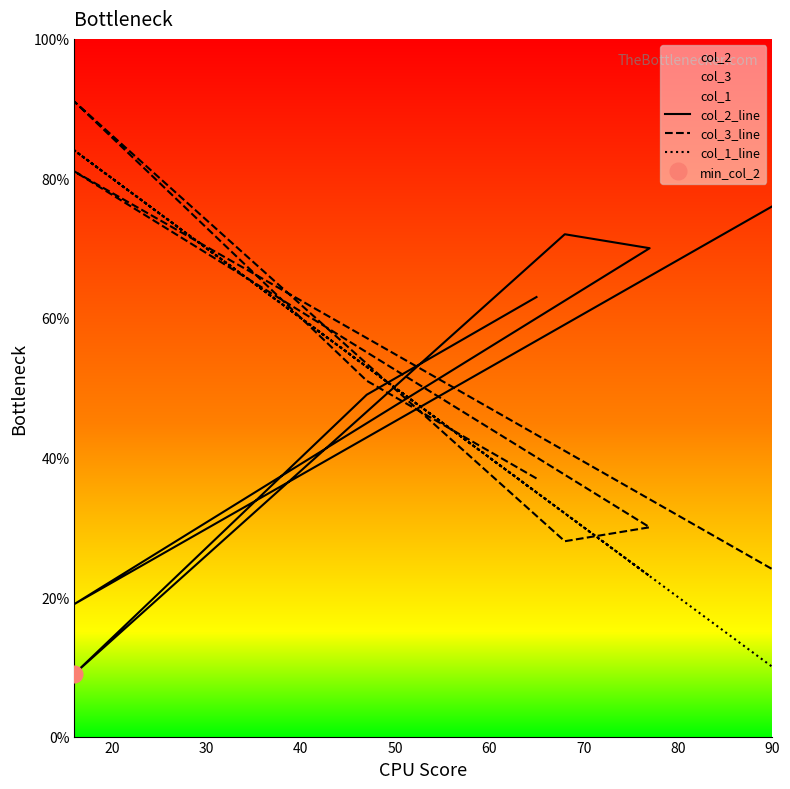

Rank the series by their average value, from highest to lowest.

col_2_line, col_3_line, col_1_line